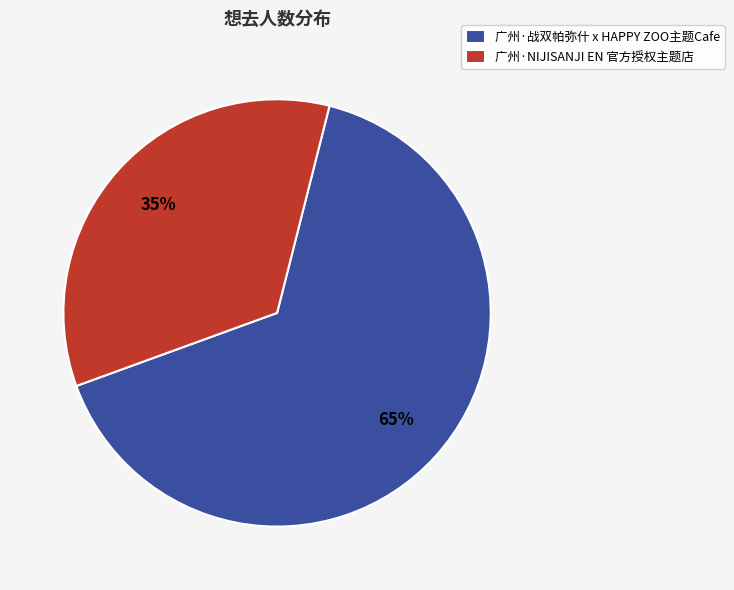

The 广州·战双帕弥什 x HAPPY ZOO主题Cafe slice represents 72% of the pie. True or false?

False